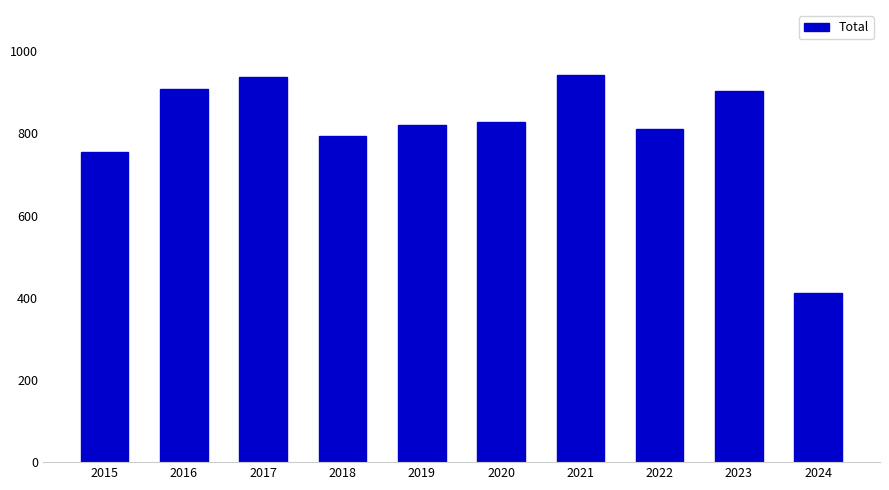

True or false: the data shows 794 at 2018.

True